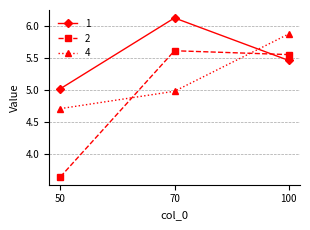

What is the difference between the second highest and minimum values in the 4 series?

0.3